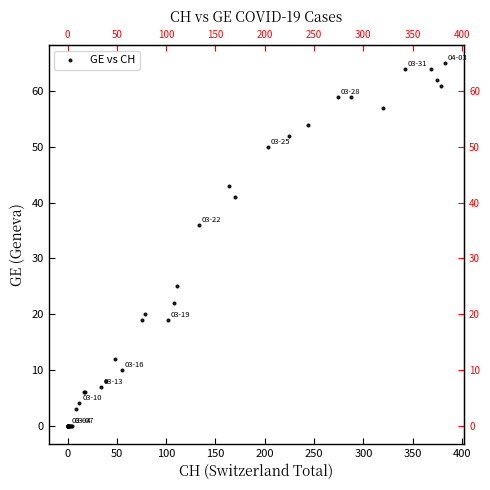

What Y value in the scatter plot is closest to 32?

36